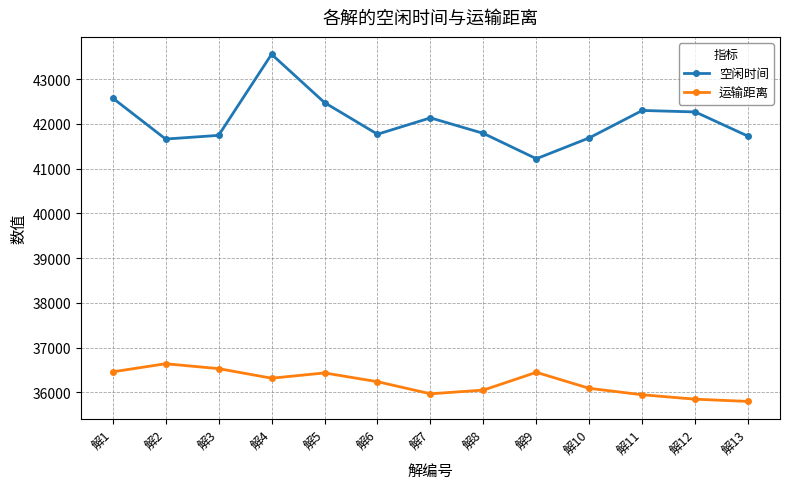

Rank the series by their maximum value, from highest to lowest.

空闲时间, 运输距离